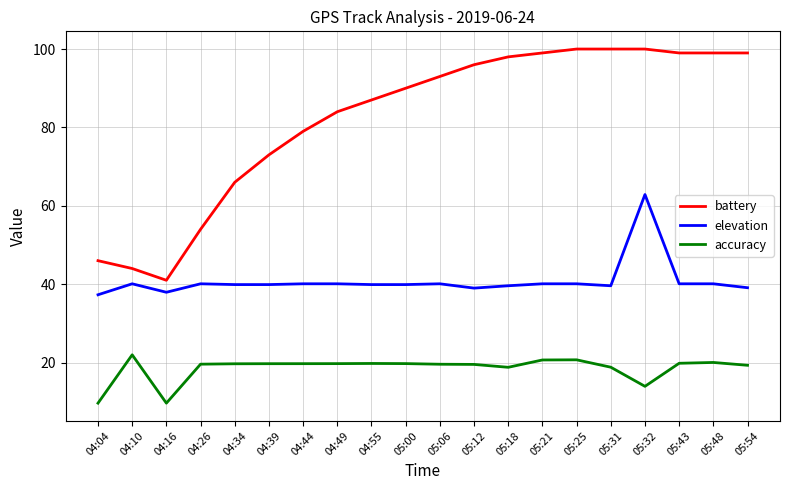

Where is the first local maximum for elevation?

04:10